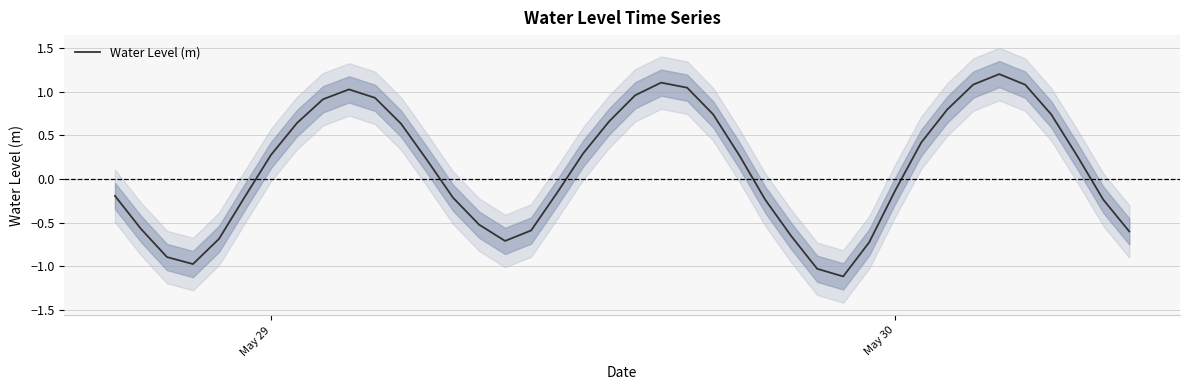

What is the highest value of the Water Level (m) series?

1.2